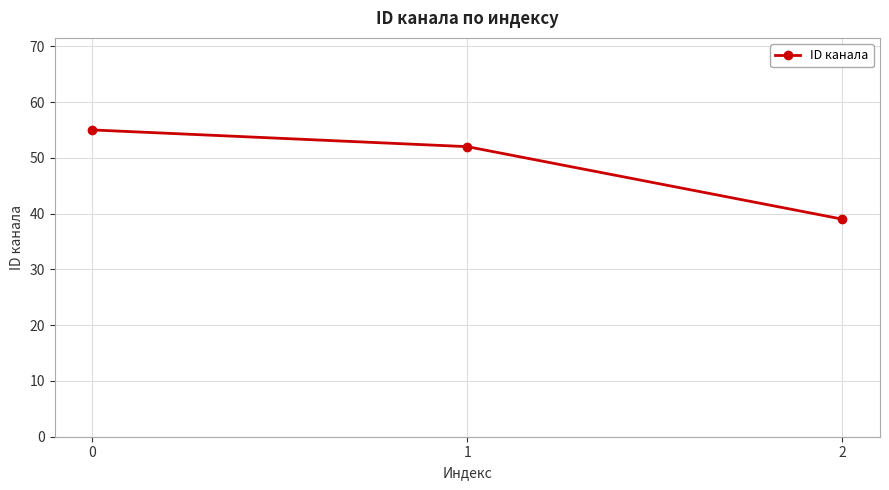

How many lines are shown in the chart?

1